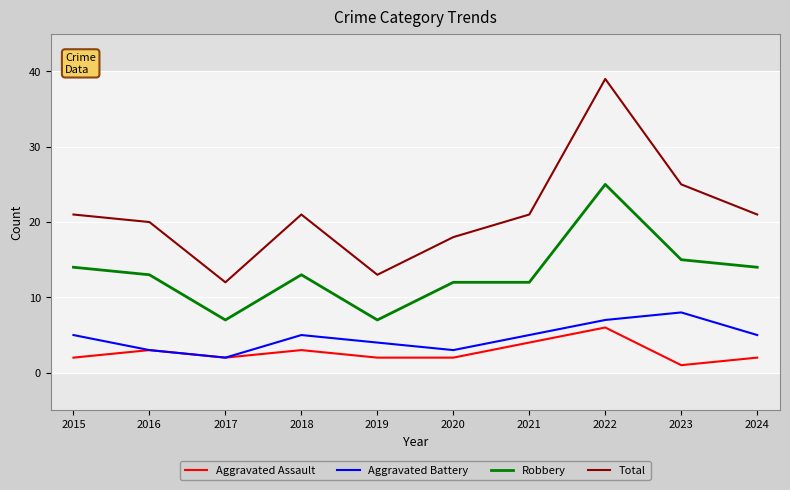

True or false: Aggravated Battery and Total intersect in this chart.

False